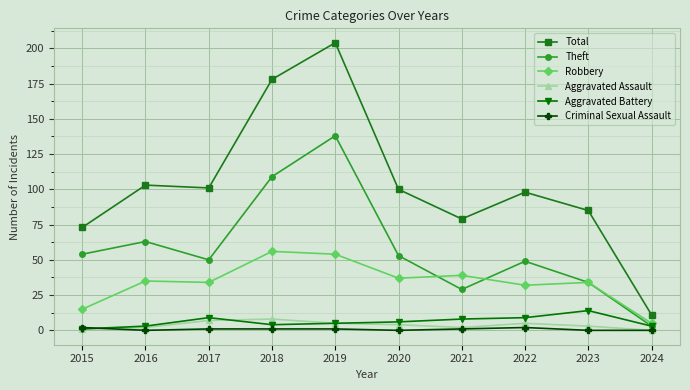

The Robbery series shows 58 at 2016. True or false?

False